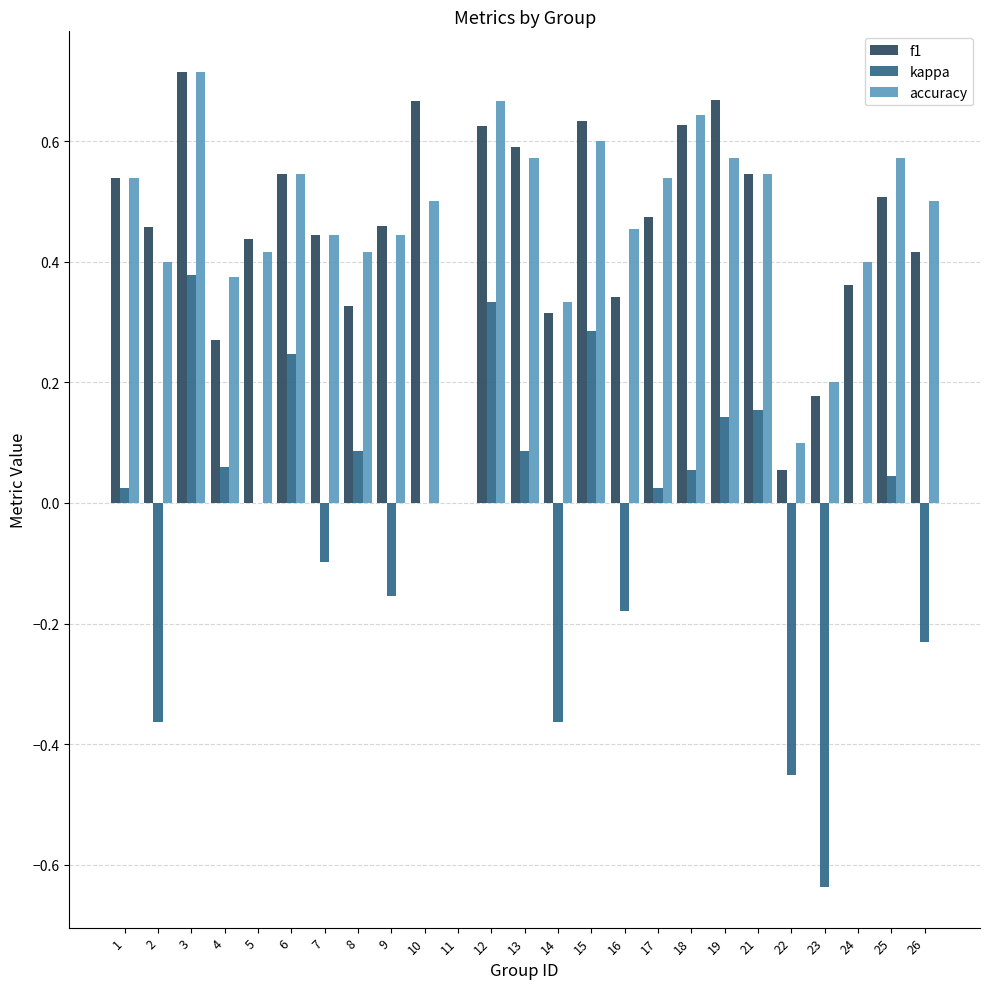

The value of f1 at 4 is 0.3. True or false?

True